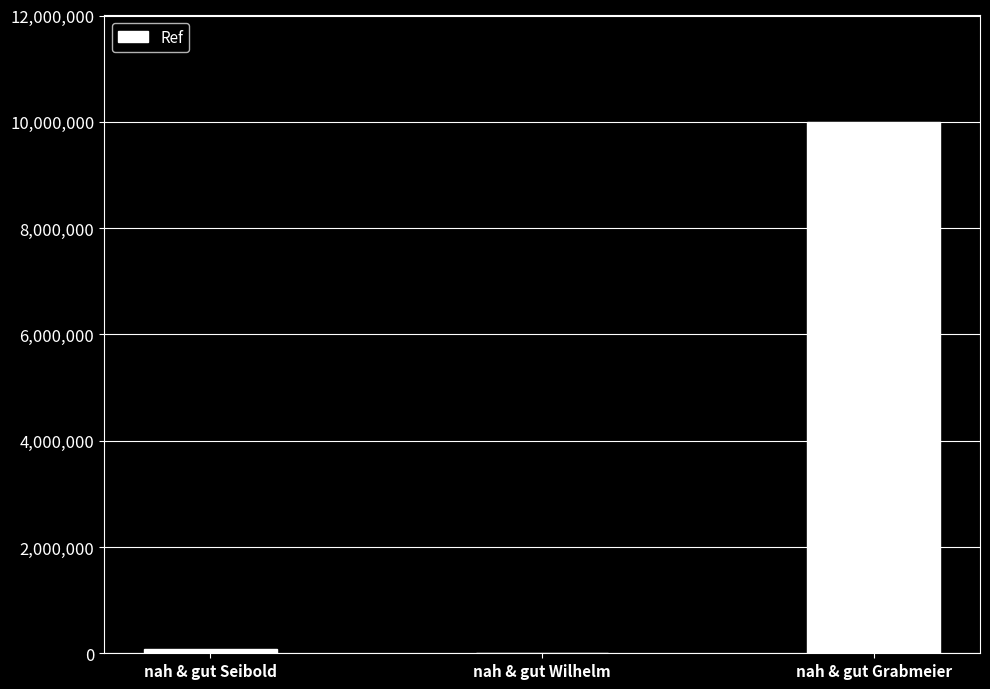

The chart shows a value of 10001034 at nah & gut Grabmeier. True or false?

True